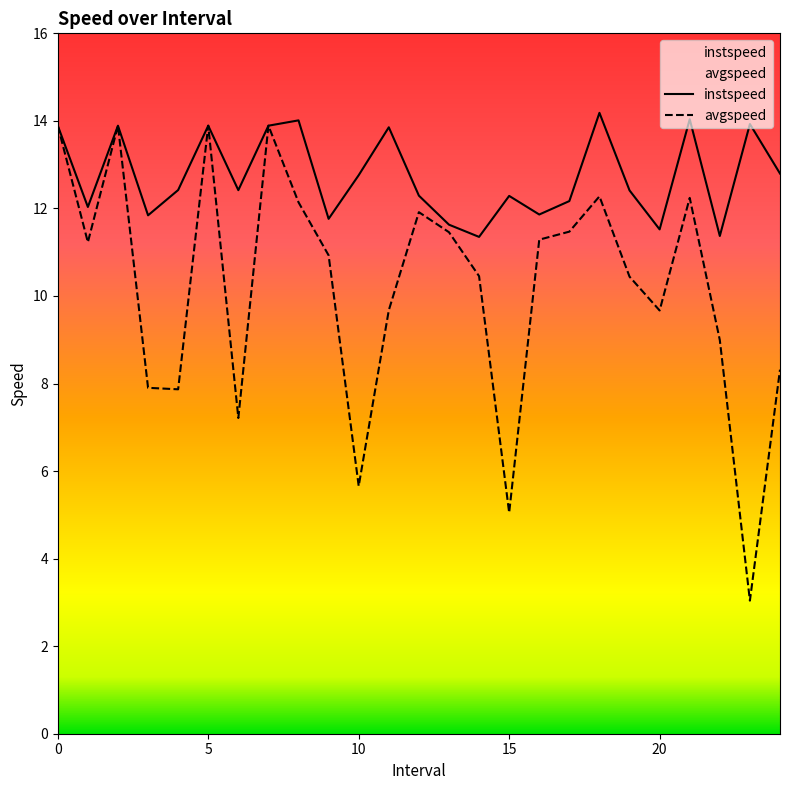

What is the lowest value of the instspeed series?

11.3